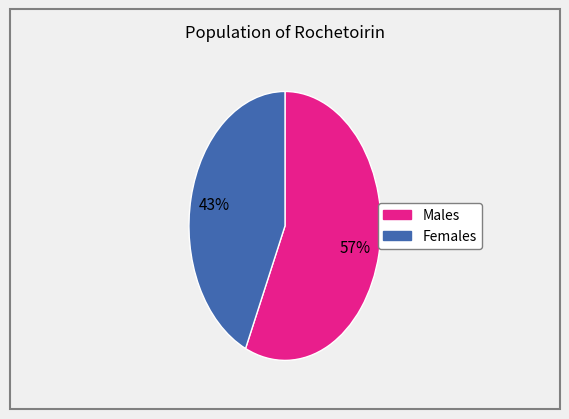

Count the number of slices in the pie.

2